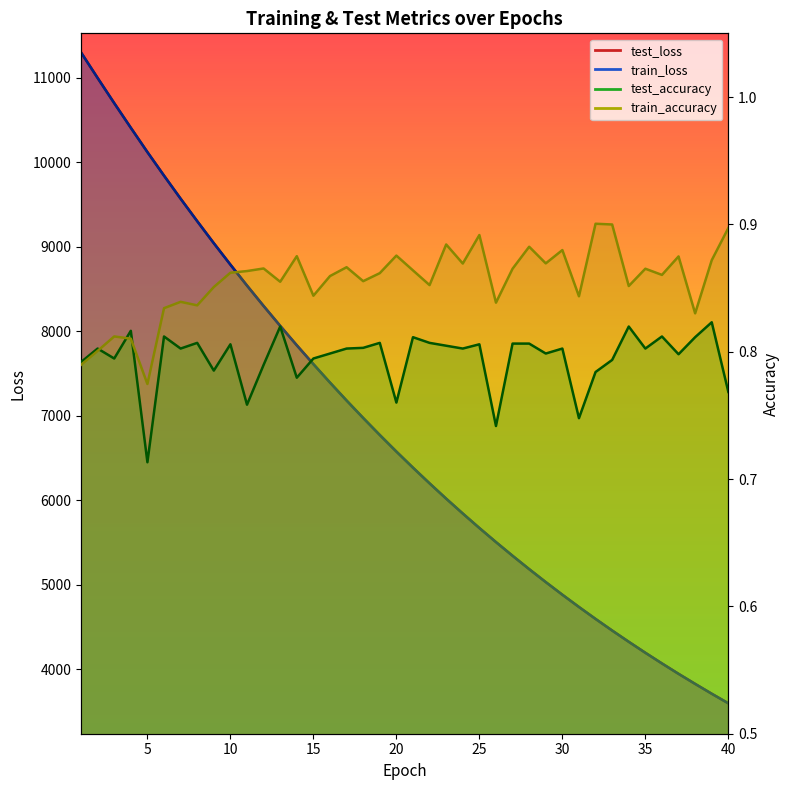

At 32, list the series in order from largest to smallest.

test_loss, train_loss, train_accuracy, test_accuracy